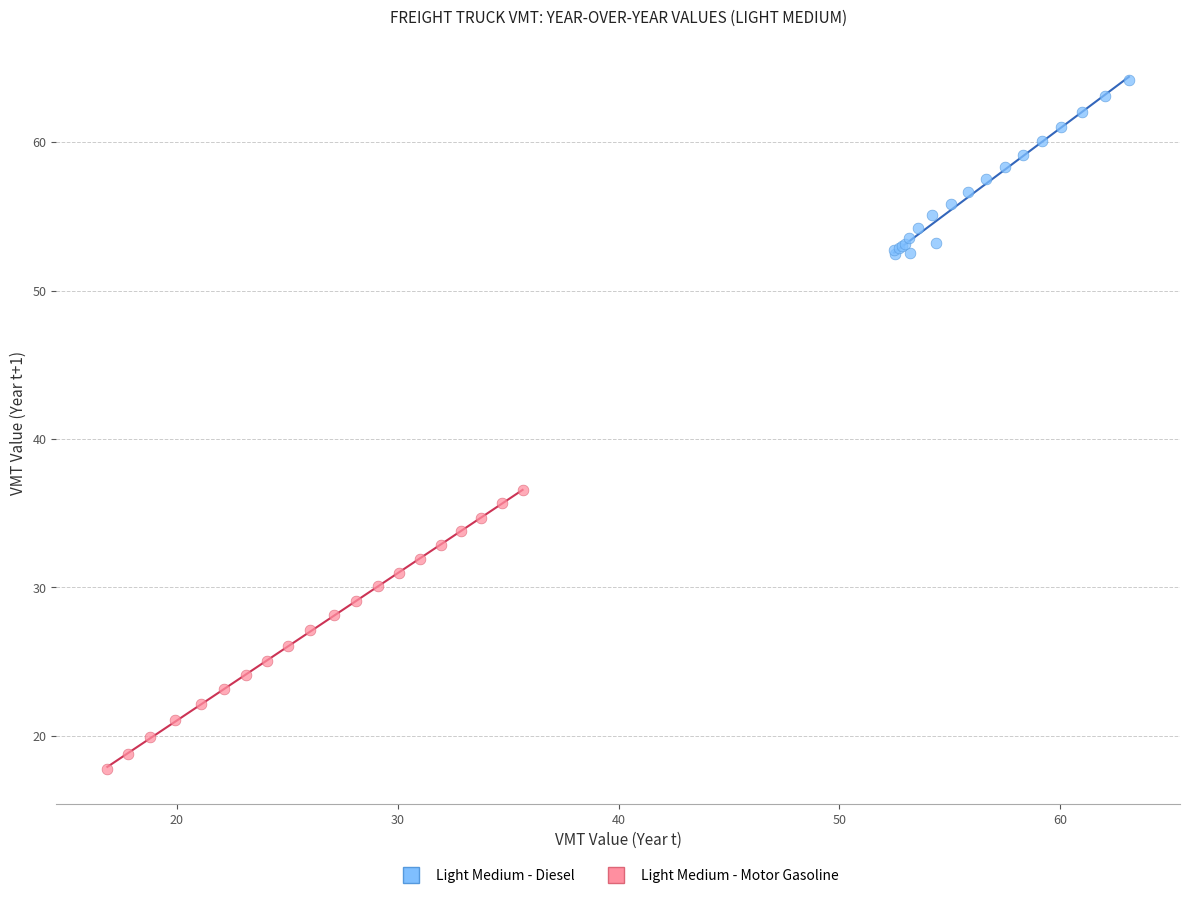

Which series contains the highest Y value?

Light Medium - Diesel